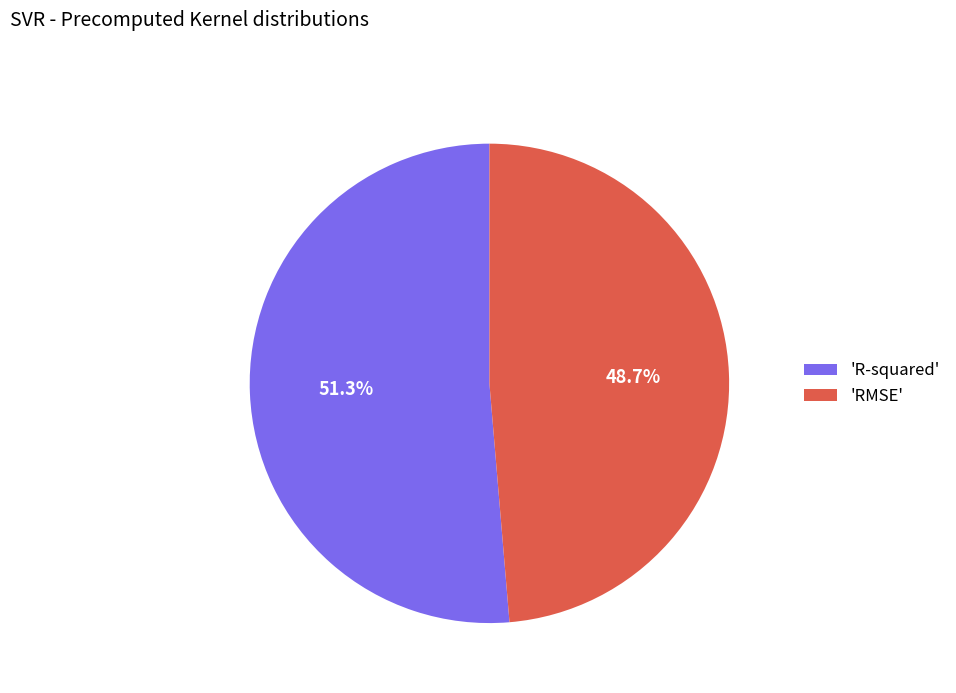

Which category has the smallest portion of the pie?

'RMSE'